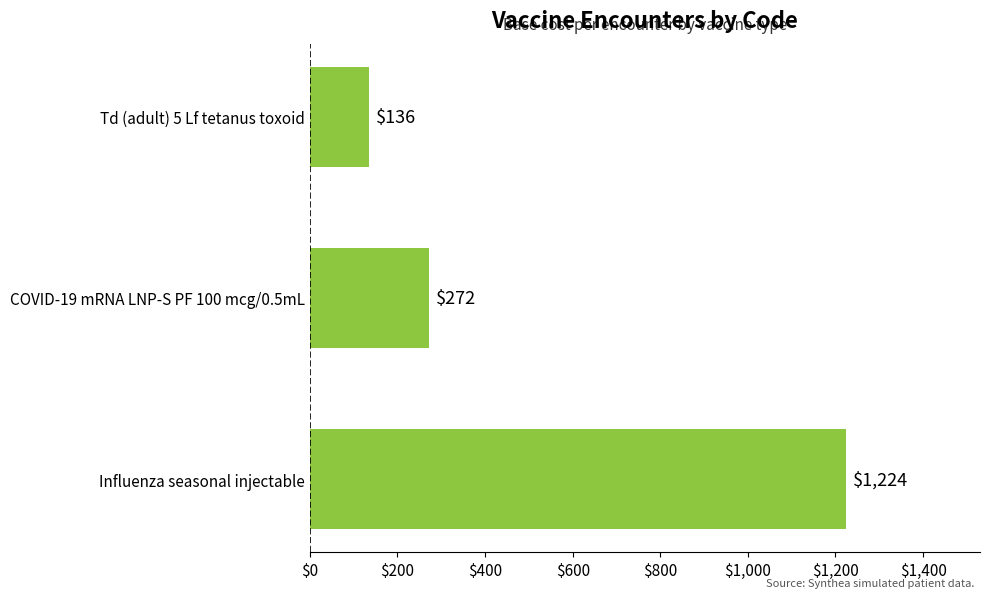

Count the values in the range 136 to 1224.

3